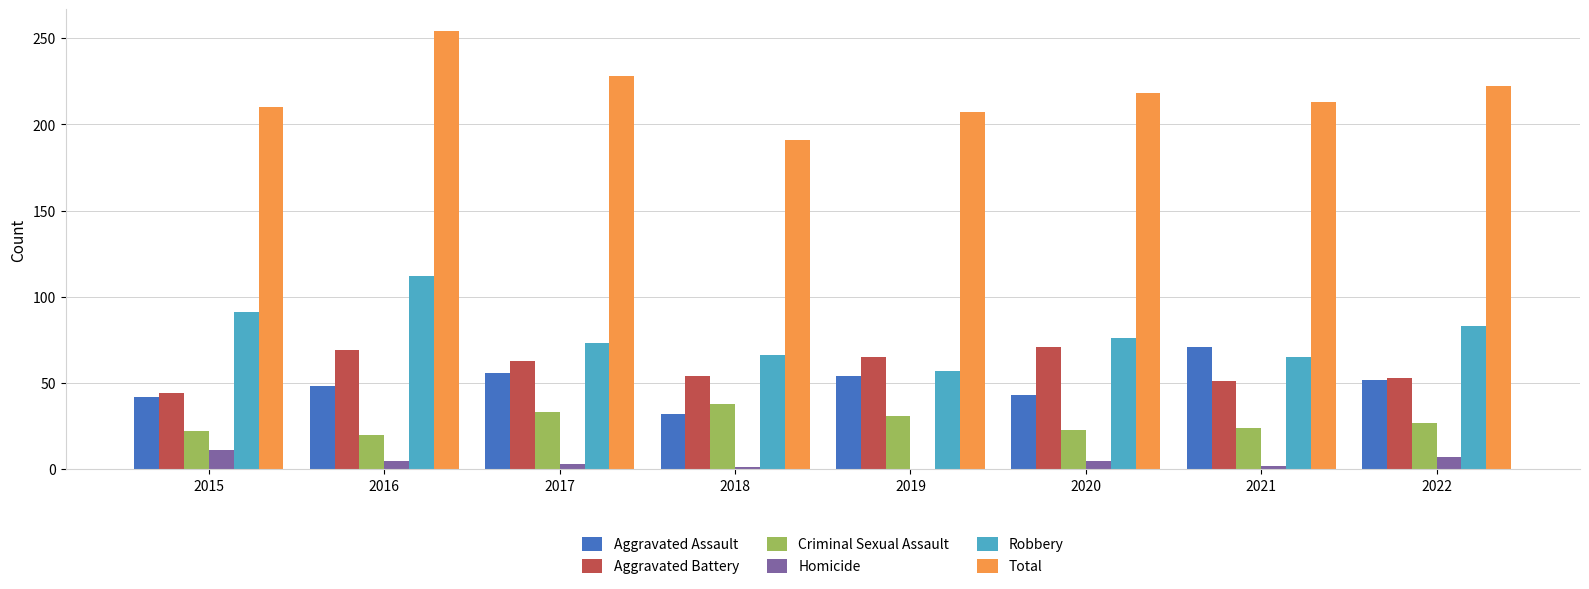

Which series has the largest total across all categories?

Total